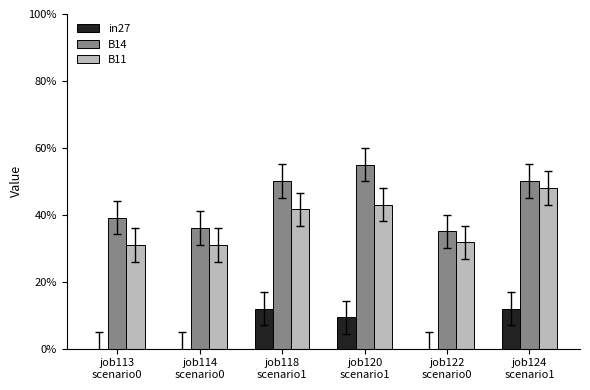

What is the sum of all in27 values?

0.3